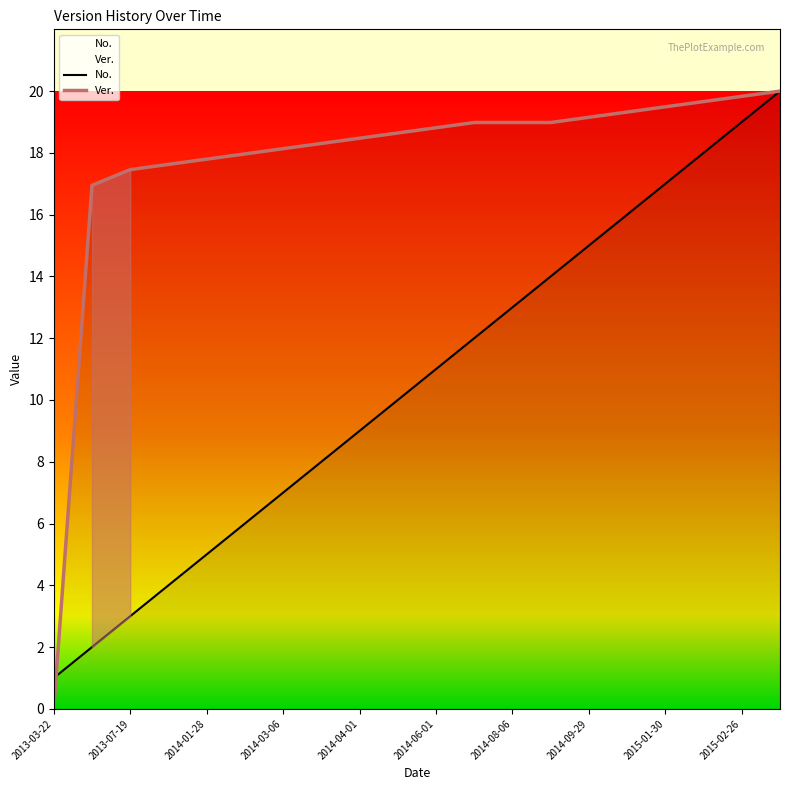

Is the value of Ver. at 11 greater than the value of No. at 2014-09-29?

Yes